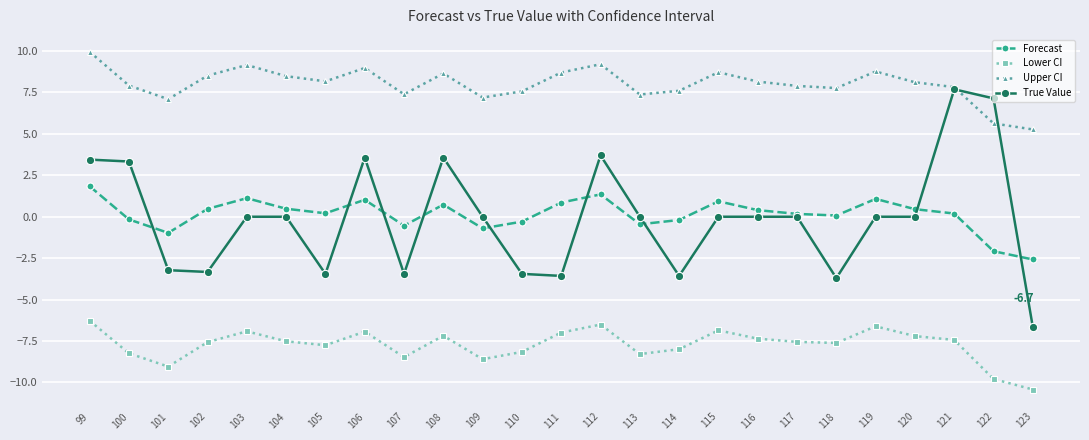

Is it true that Lower CI equals -1.7 at 100?

False